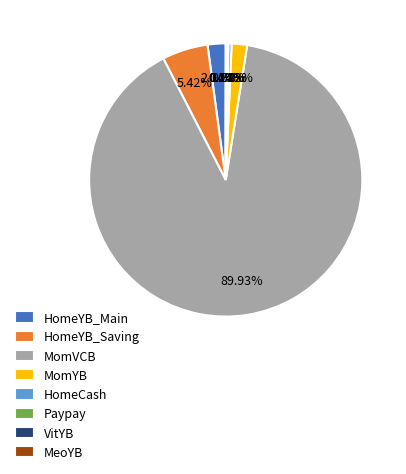

Combined, do HomeYB_Main and HomeCash account for over 50%?

No